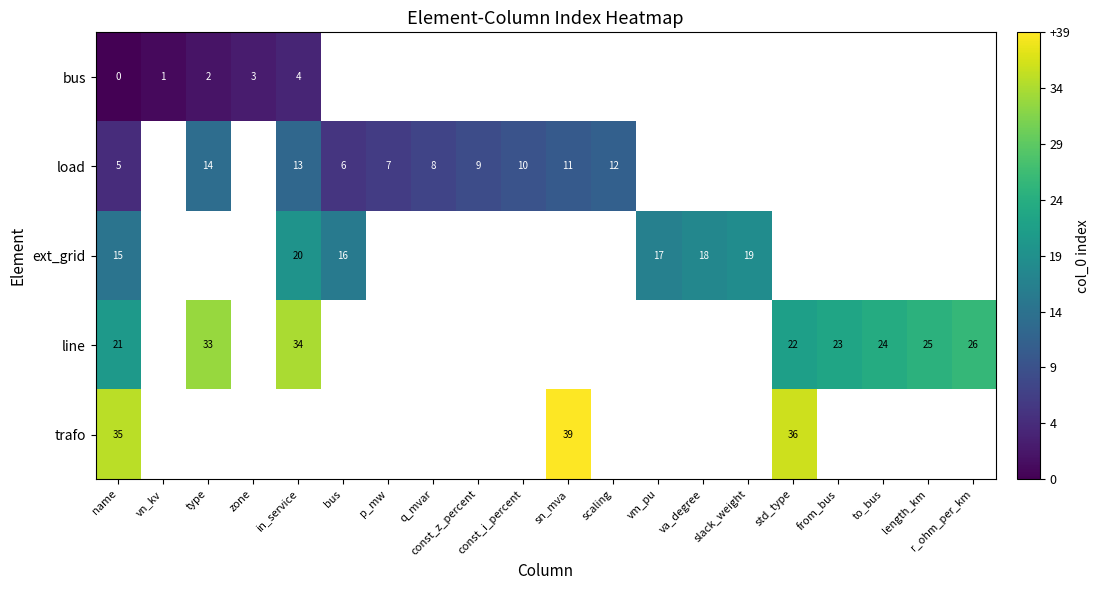

Where is trafo nearest to the value 37?

std_type